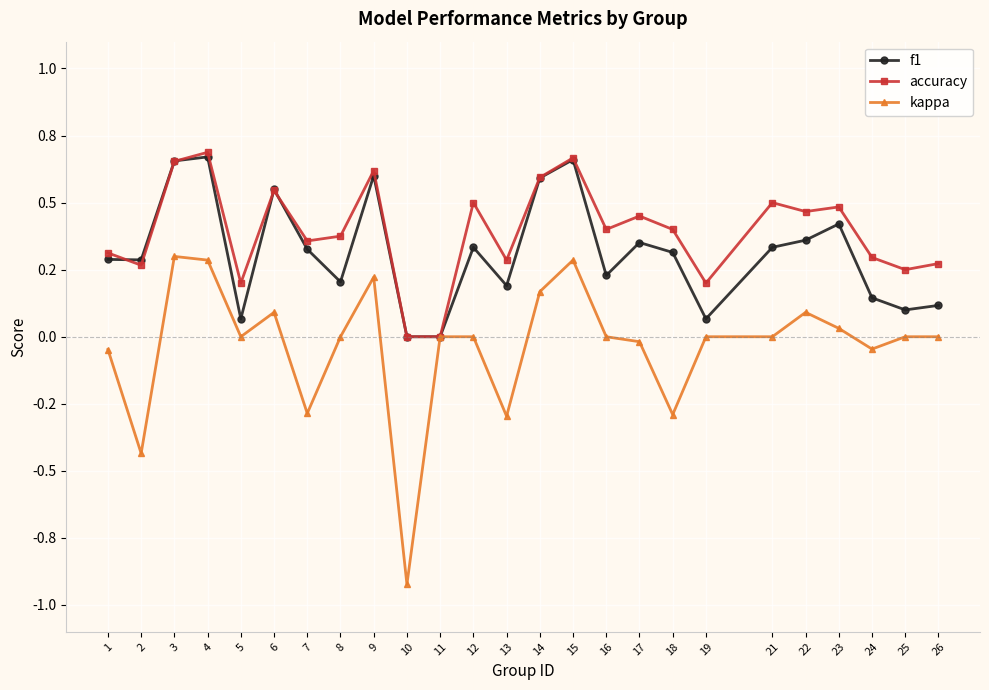

List the series in order of their overall mean, lowest first.

kappa, f1, accuracy